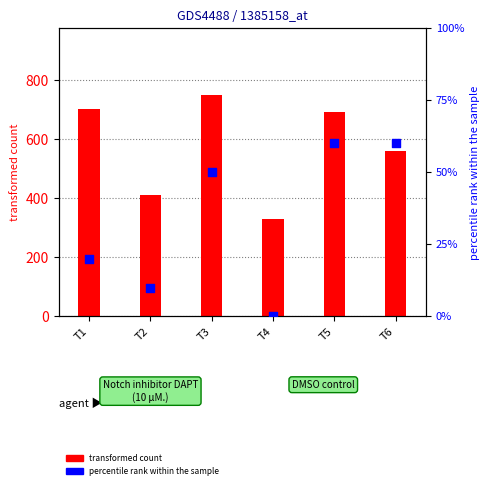

Which series contains the lowest Y value?

percentile rank within the sample